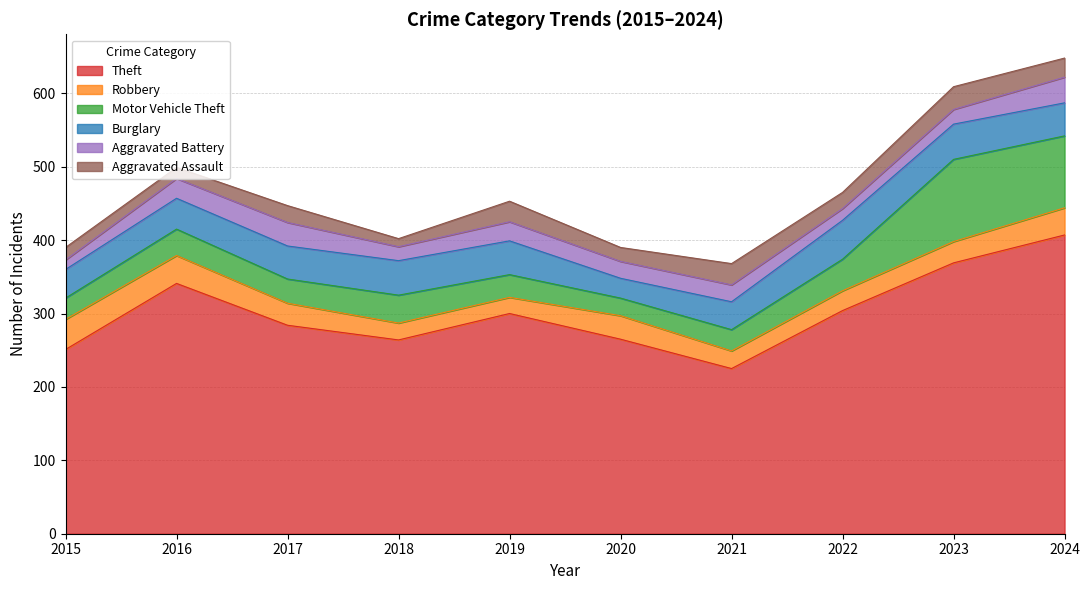

After their last crossing, which series has the higher values: Aggravated Assault or Robbery?

Robbery